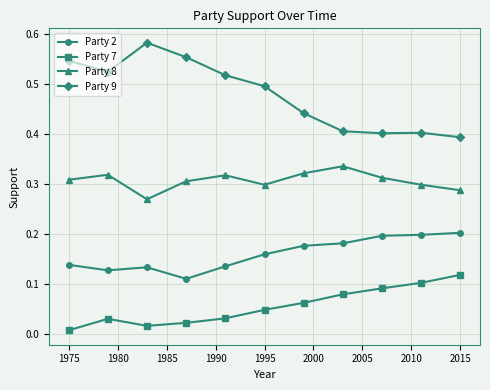

Count the Party 2 values in the range 0 to 1.

11